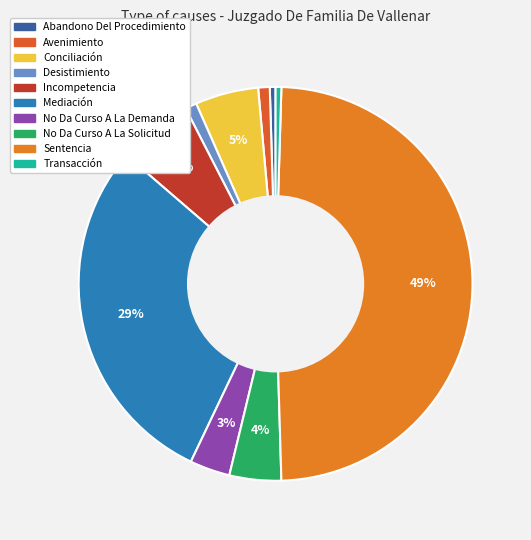

To the nearest percent, what is the difference between the No Da Curso A La Demanda and Abandono Del Procedimiento slice percentages?

3%